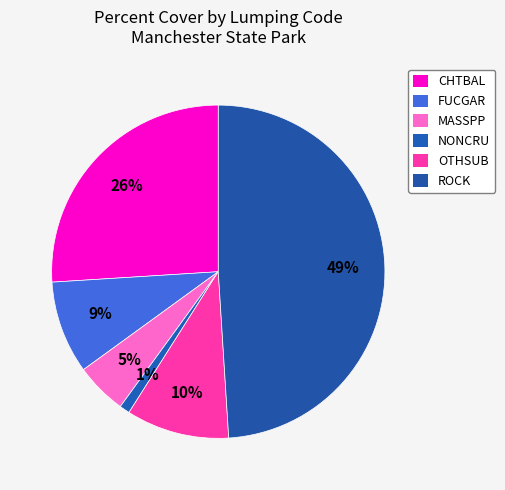

True or false: ROCK accounts for 35% of the total.

False